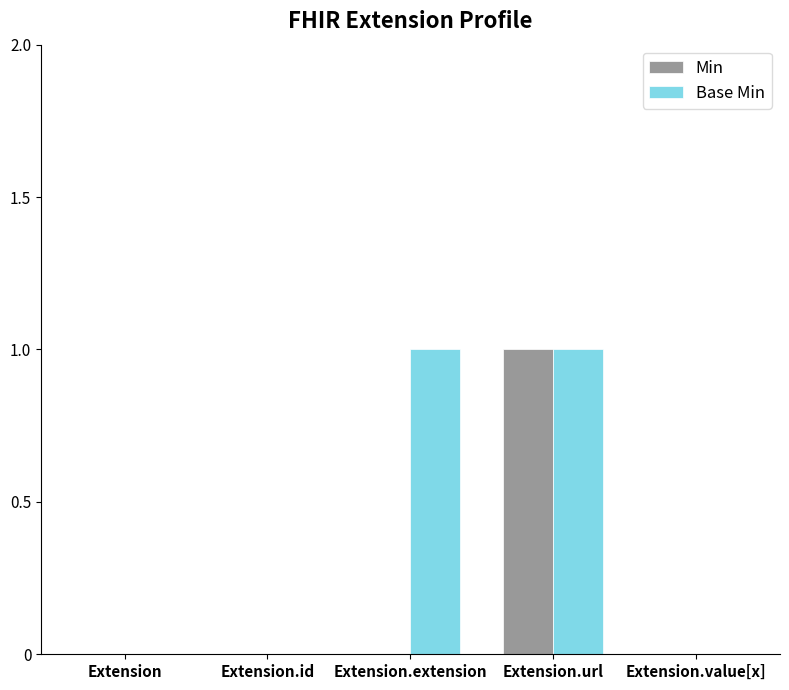

The Base Min series shows -1 at Extension.value[x]. True or false?

False